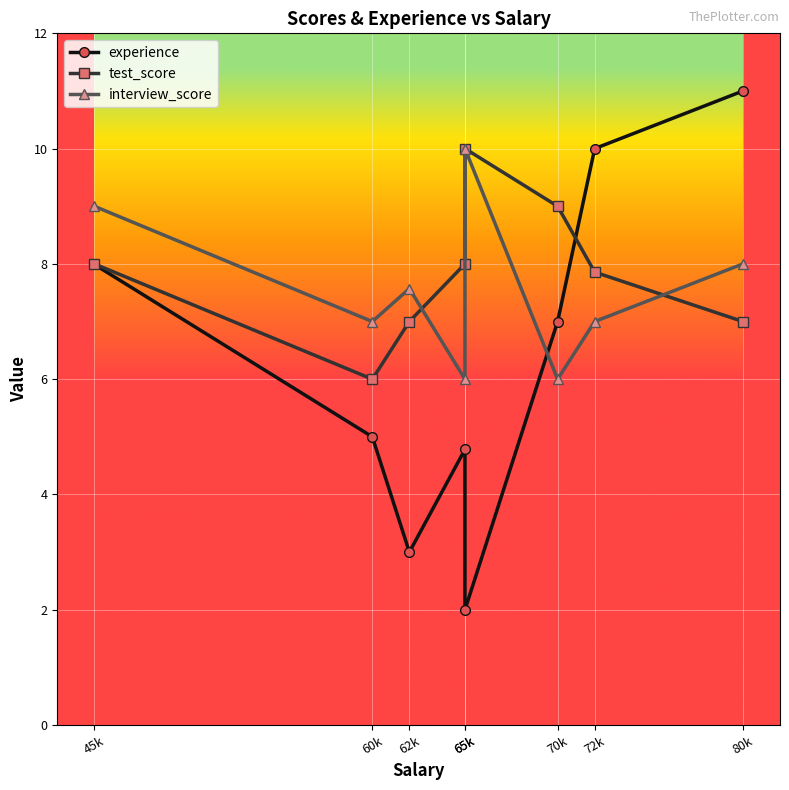

Is the value of test_score at 72k greater than the value of interview_score at 72k?

Yes